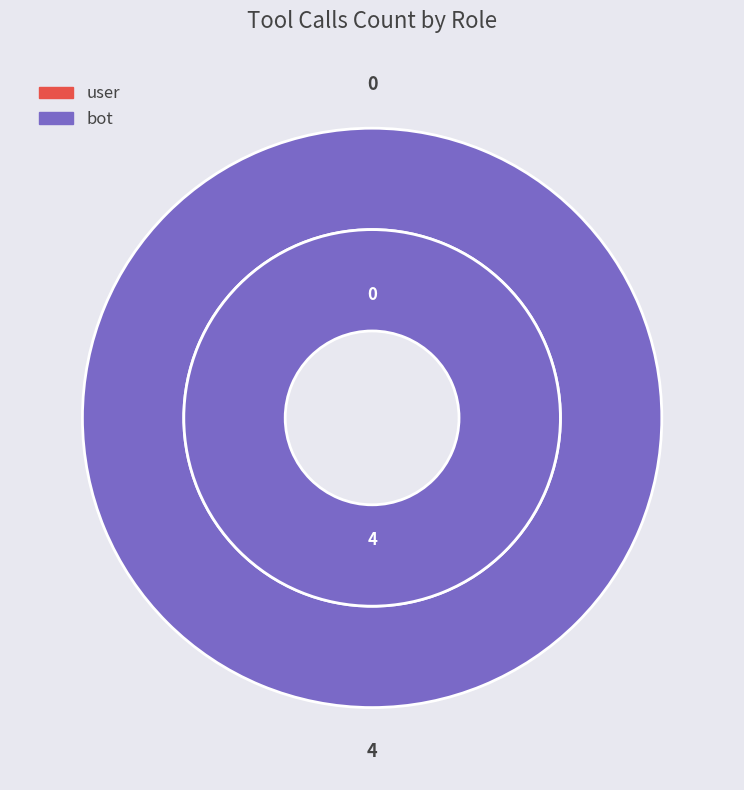

Which slice is the largest?

bot